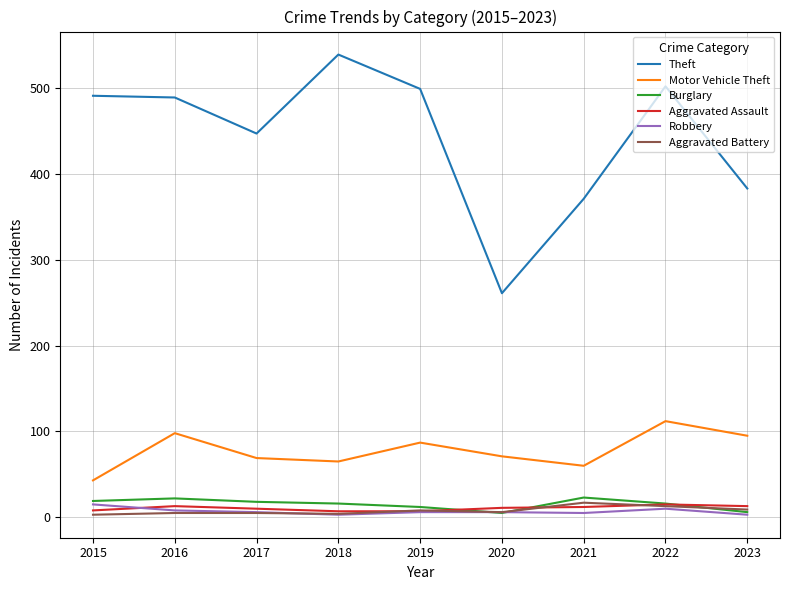

Which series has the largest range (max minus min)?

Theft